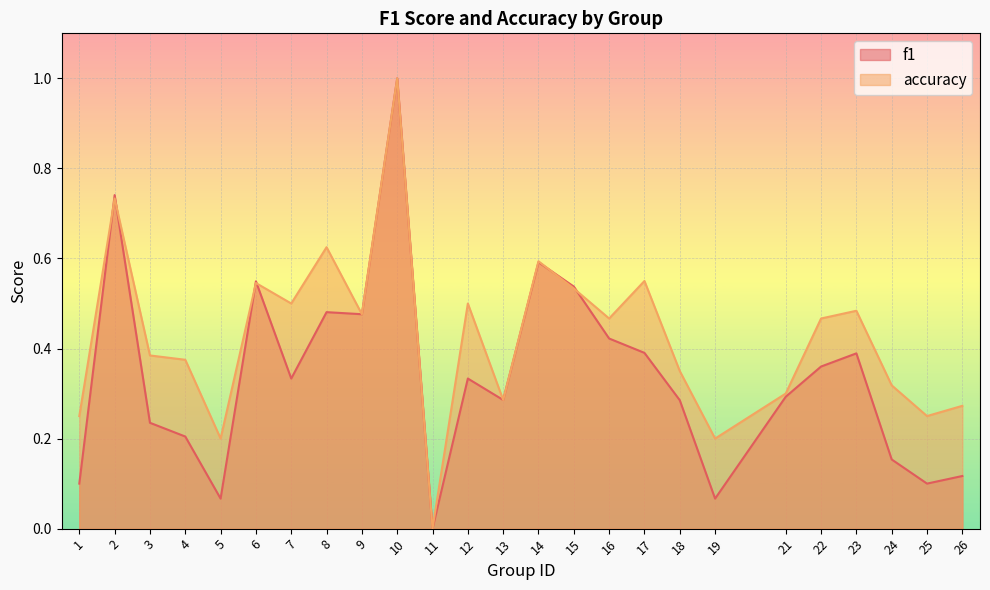

Reading left to right, extract all data points from this chart.

f1: 1=0.1	2=0.7	3=0.2	4=0.2	5=0.1	6=0.5	7=0.3	8=0.5	9=0.5	10=1.0	11=0.0	12=0.3	13=0.3	14=0.6	15=0.5	16=0.4	17=0.4	18=0.3	19=0.1	21=0.3	22=0.4	23=0.4	24=0.2	25=0.1	26=0.1
accuracy: 1=0.2	2=0.7	3=0.4	4=0.4	5=0.2	6=0.5	7=0.5	8=0.6	9=0.5	10=1.0	11=0.0	12=0.5	13=0.3	14=0.6	15=0.5	16=0.5	17=0.6	18=0.3	19=0.2	21=0.3	22=0.5	23=0.5	24=0.3	25=0.2	26=0.3